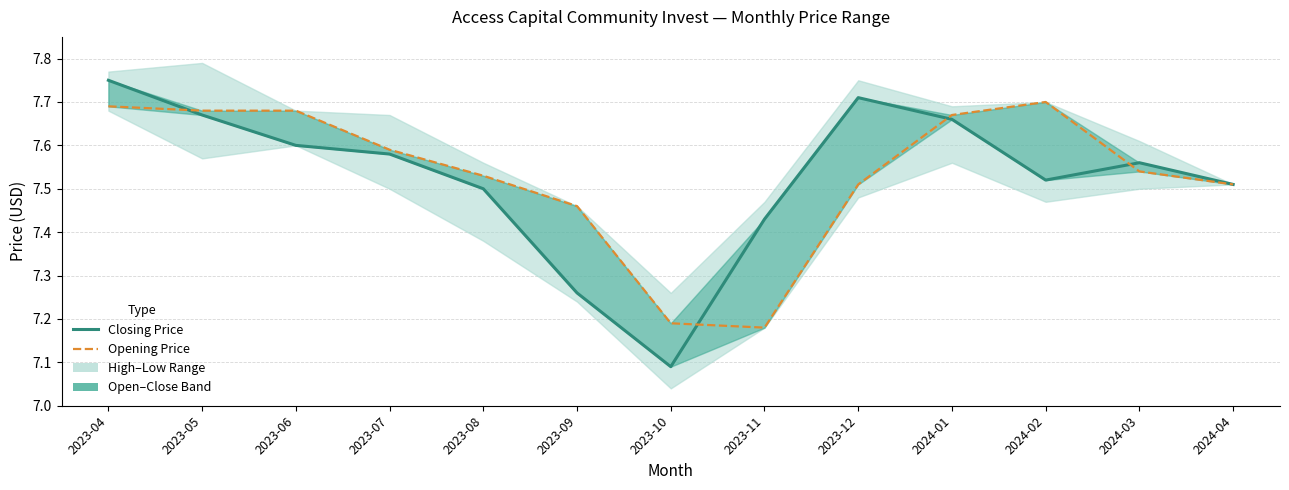

Reading right to left, what are all the values shown in this chart?

Closing Price: 2024-04=7.5	2024-03=7.6	2024-02=7.5	2024-01=7.7	2023-12=7.7	2023-11=7.4	2023-10=7.1	2023-09=7.3	2023-08=7.5	2023-07=7.6	2023-06=7.6	2023-05=7.7	2023-04=7.8
Opening Price: 2024-04=7.5	2024-03=7.5	2024-02=7.7	2024-01=7.7	2023-12=7.5	2023-11=7.2	2023-10=7.2	2023-09=7.5	2023-08=7.5	2023-07=7.6	2023-06=7.7	2023-05=7.7	2023-04=7.7